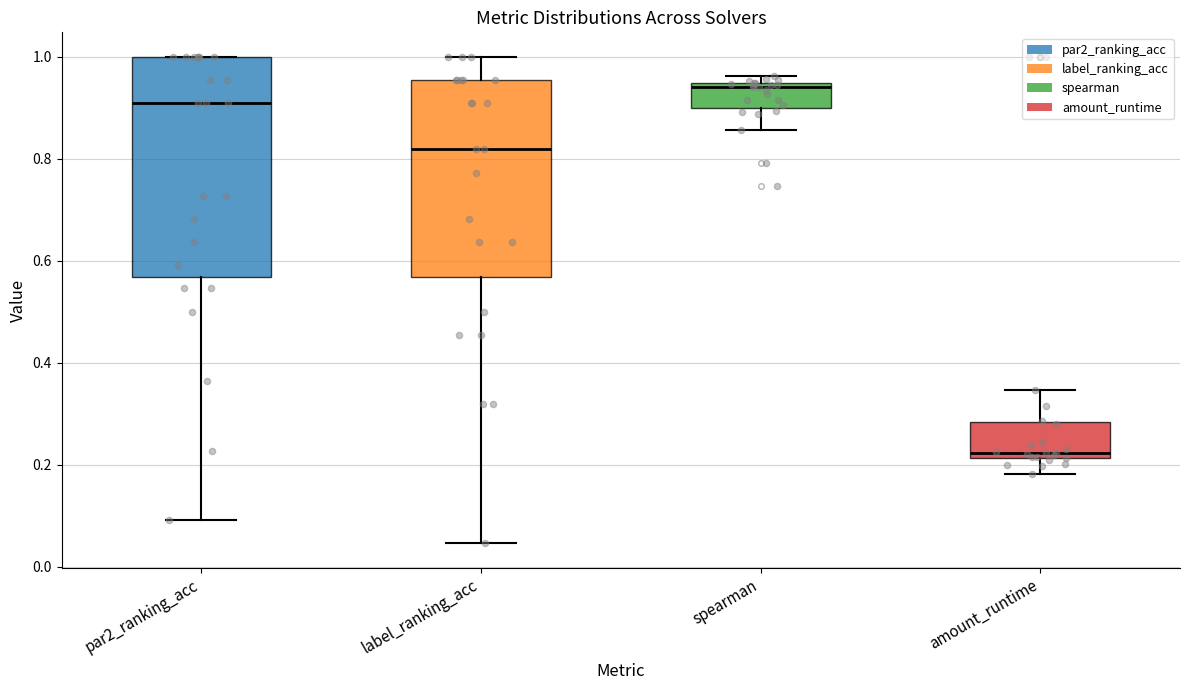

Which box is the tallest, from its lower edge to its upper edge?

par2_ranking_acc